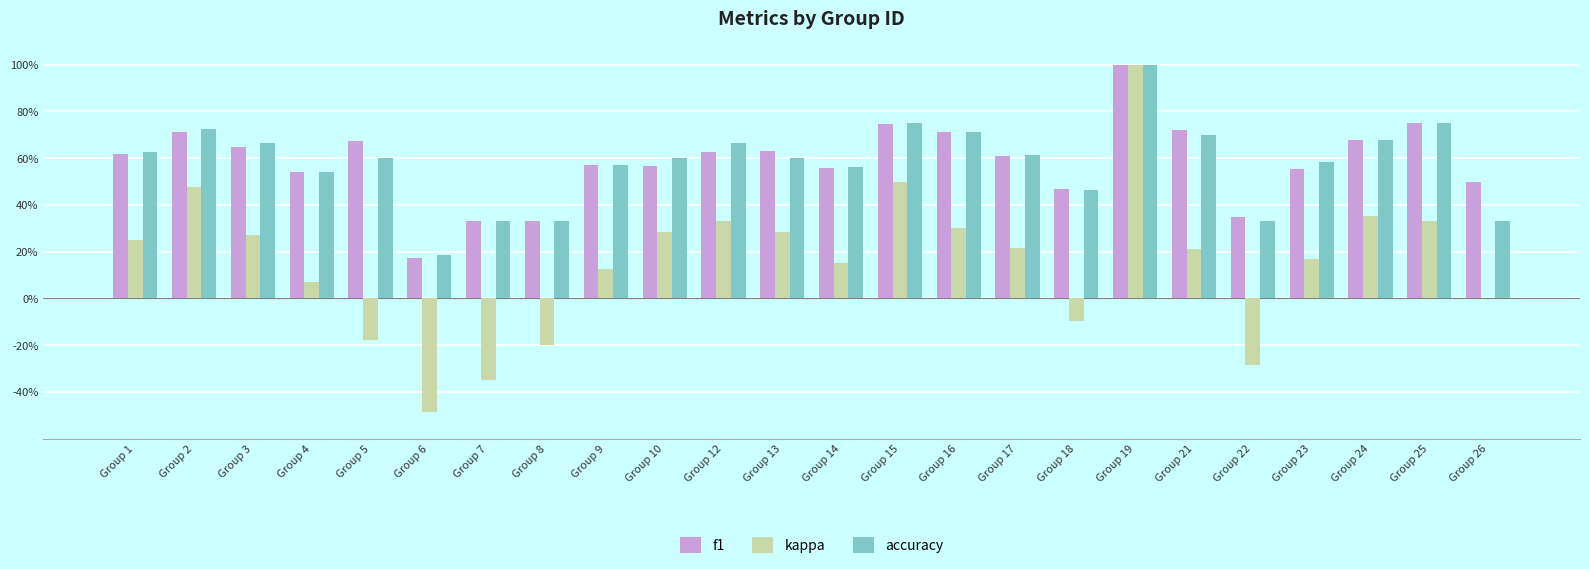

What is the sum of all accuracy values?

13.9